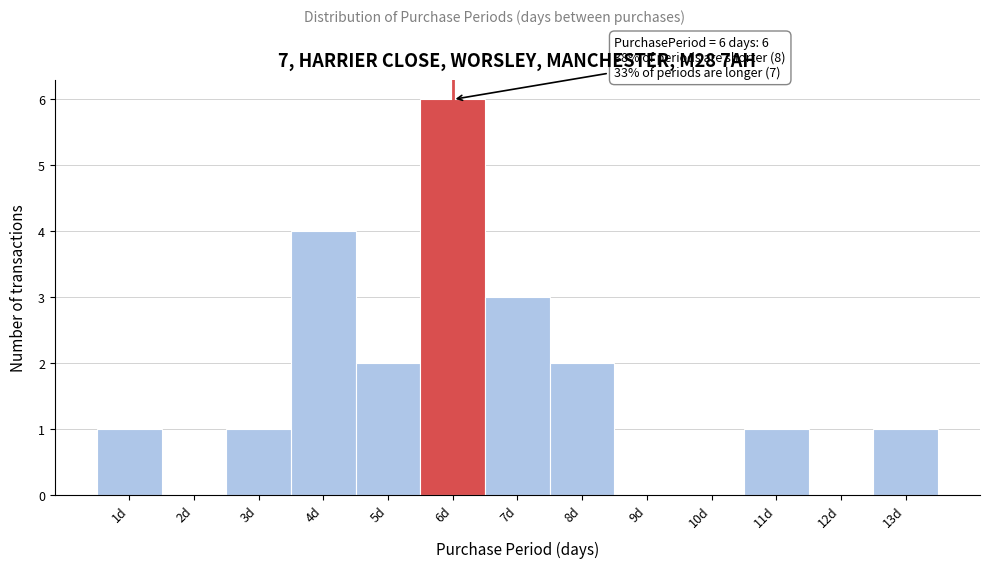

Over which range of the x-axis is the bar tallest?

5.5 to 6.5